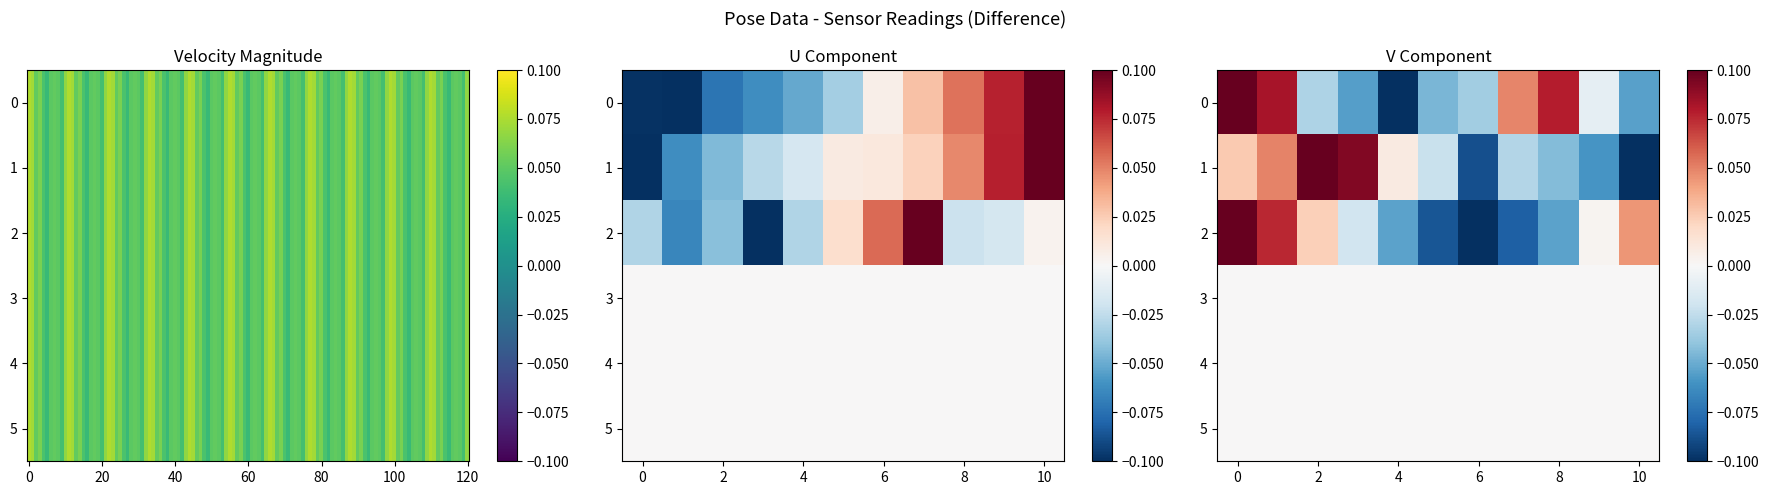

What is the minimum value shown in the chart?

-0.1